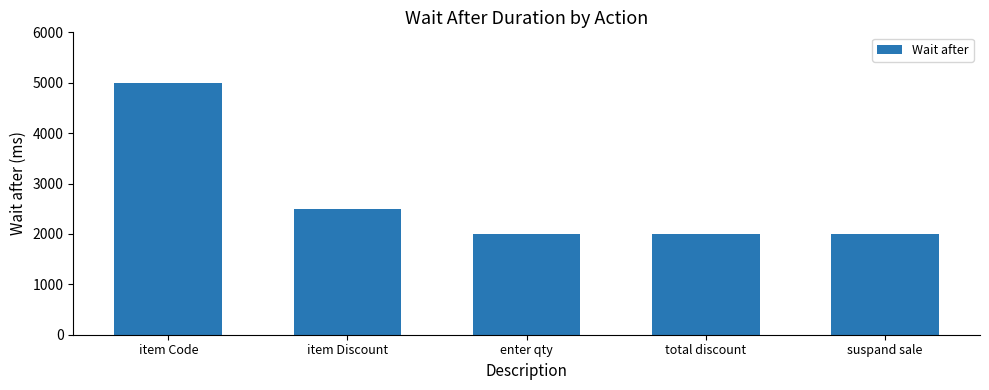

Reading left to right, transcribe all the data shown in this chart.

5000	2500	2000	2000	2000